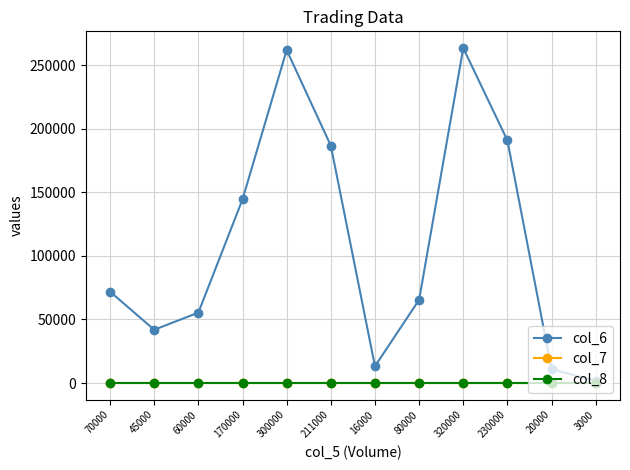

Which series has the largest range (max minus min)?

col_6